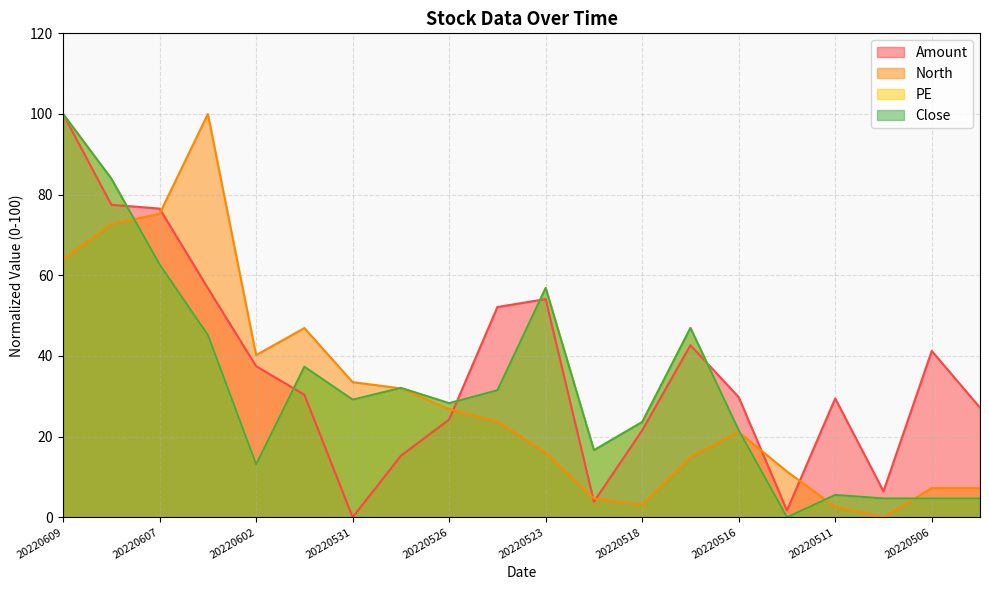

What is the difference between the North values at 20220518 and 20220505?

4.1